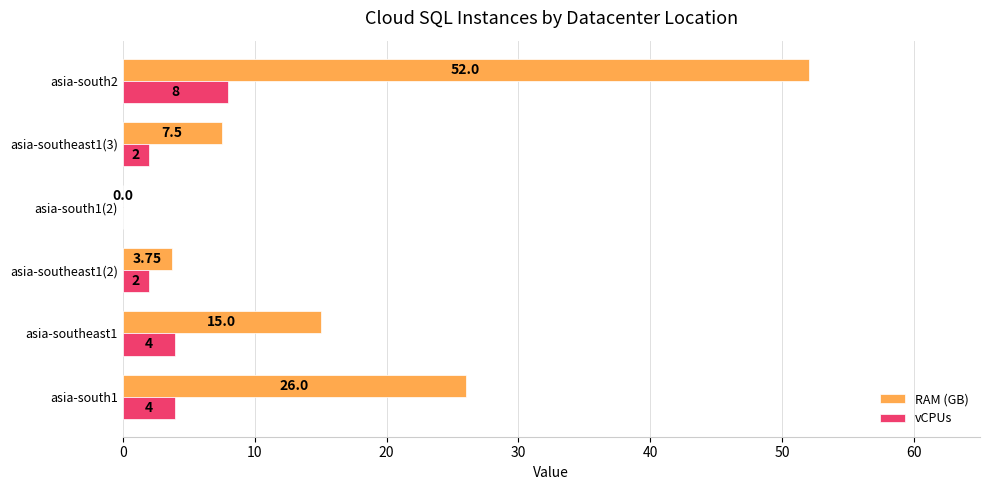

What is the maximum value shown in the chart?

52.0